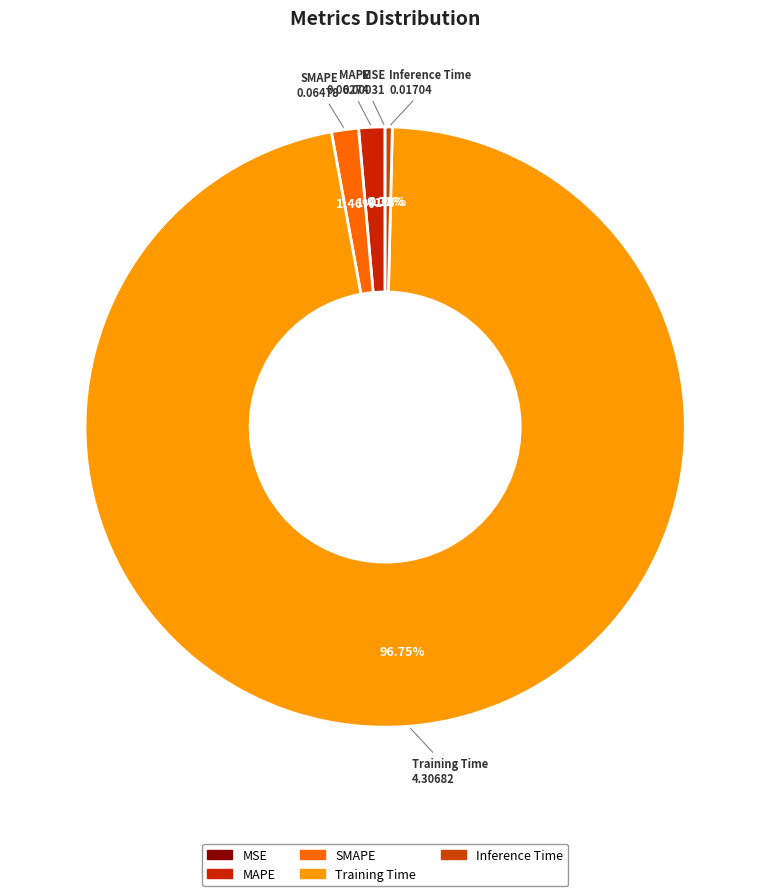

Which category has the biggest portion of the pie?

Training Time